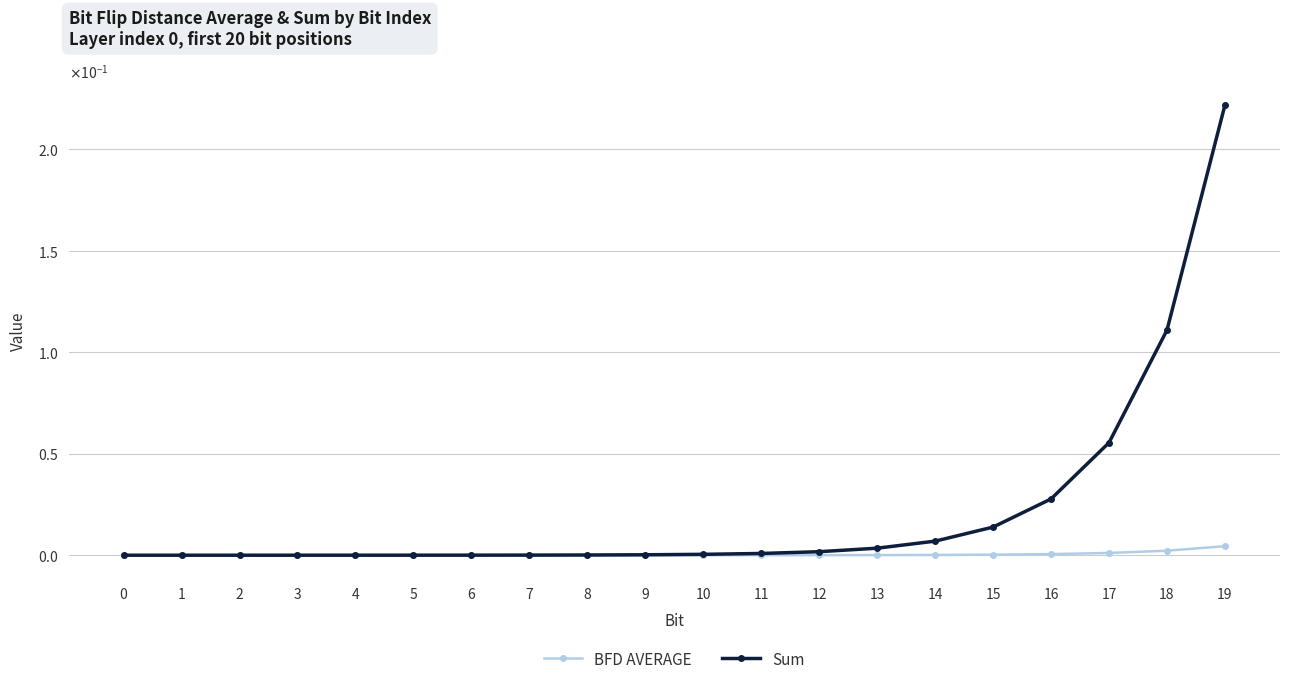

Is this an area chart (filled region under the line)?

No